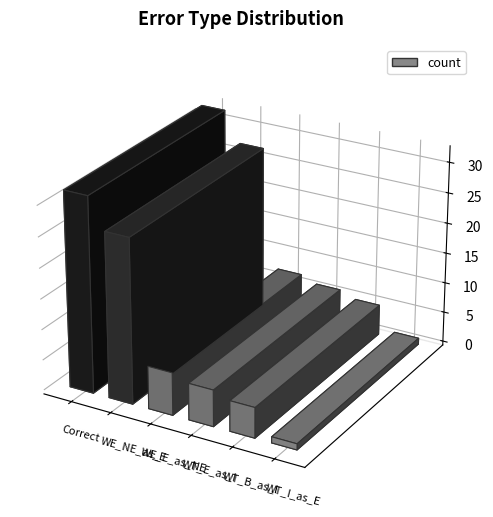

Which has a higher value, Wrong_Entity_NonEvent_as_Event or Wrong_Tag_B_as_I?

Wrong_Entity_NonEvent_as_Event